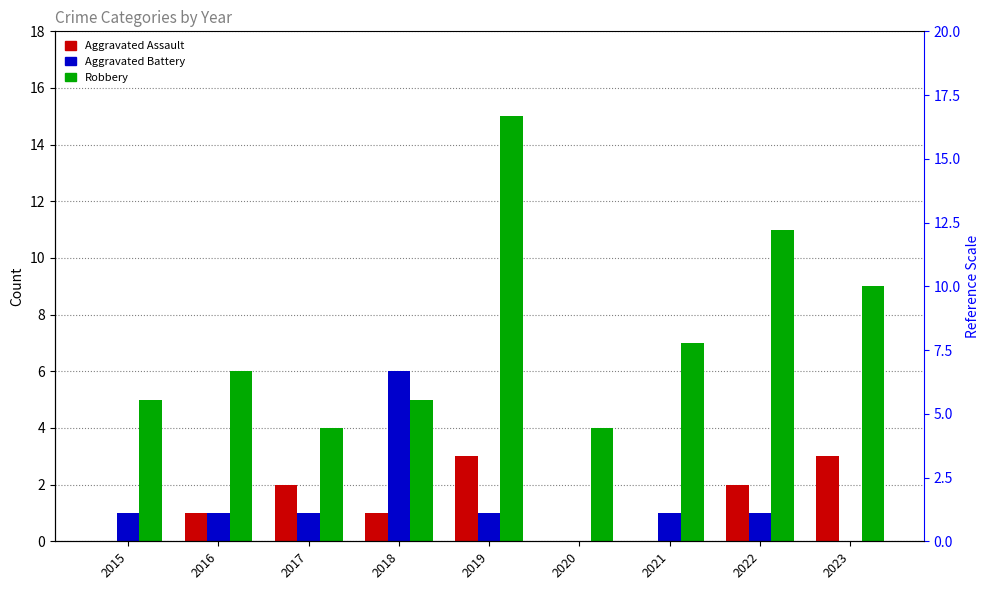

At which label is Aggravated Battery closest to 3?

2015